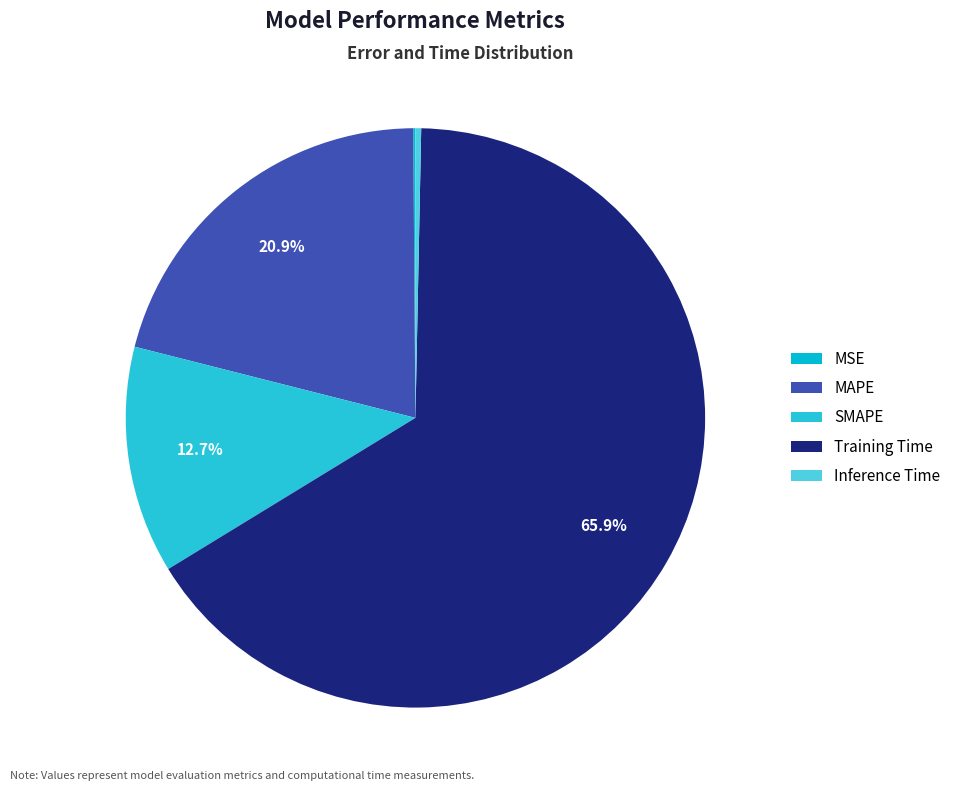

What percentage do Inference Time and MAPE together represent?

21.2%